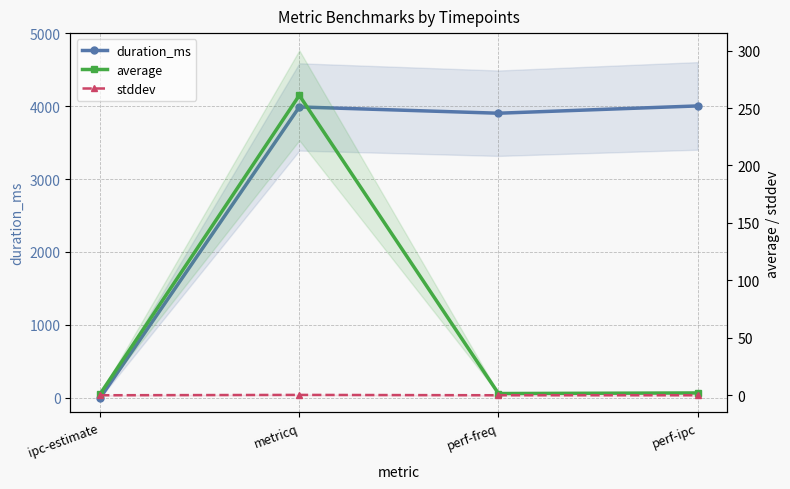

Which category has the lowest value in the stddev series?

perf-ipc